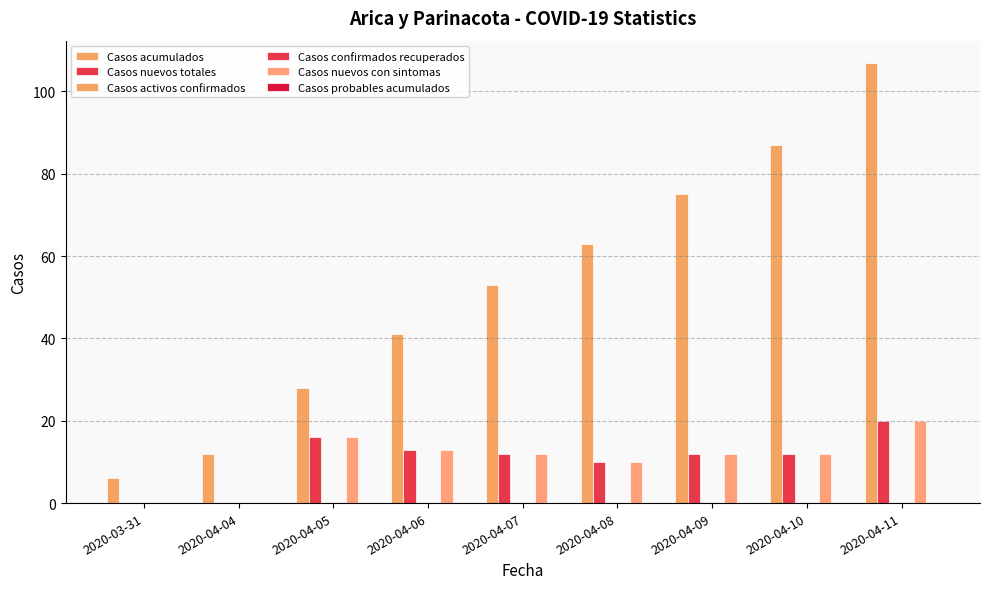

What are all the series names shown in the legend?

Casos acumulados, Casos nuevos totales, Casos activos confirmados, Casos confirmados recuperados, Casos nuevos con sintomas, Casos probables acumulados